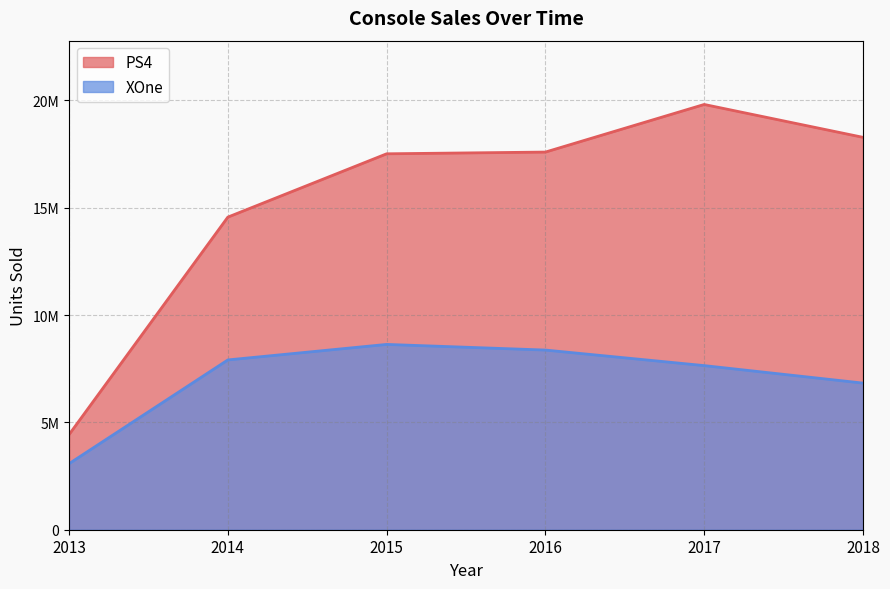

Which series has the largest total across all categories?

PS4